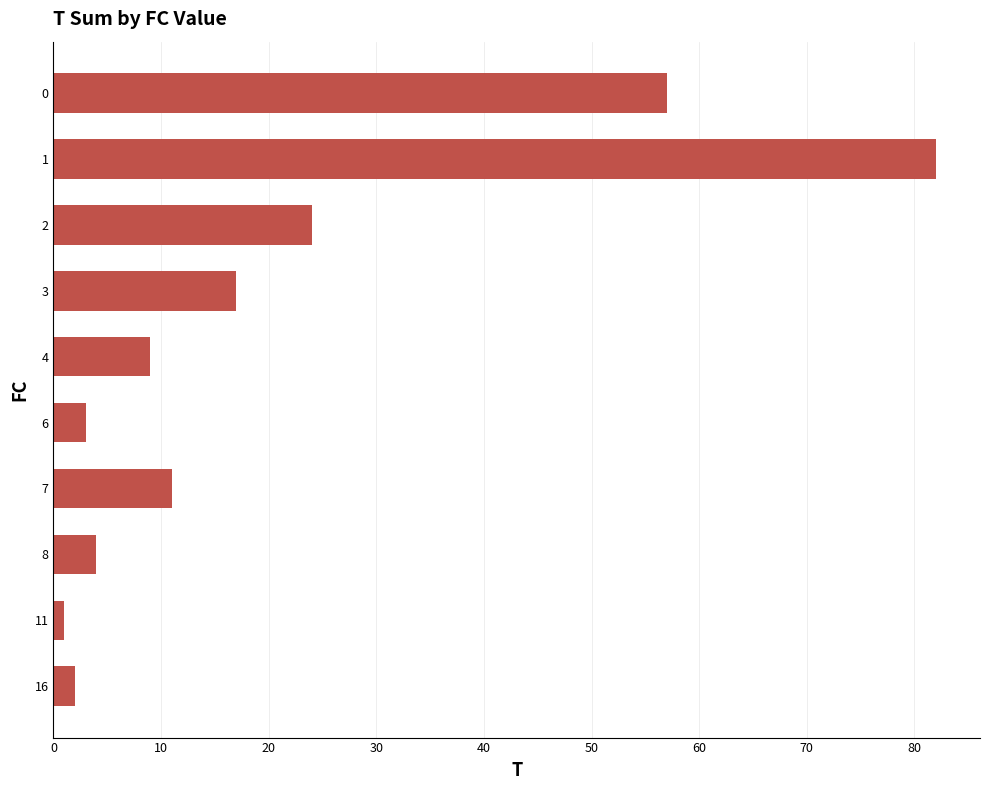

Approximately how many times larger is the value at 2 compared to 4?

2.7